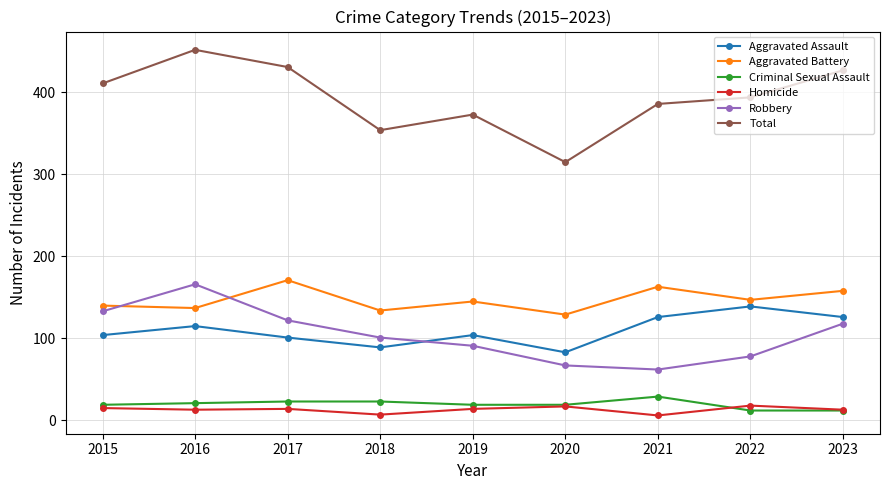

Where do Robbery and Aggravated Battery first cross each other?

2015 and 2016